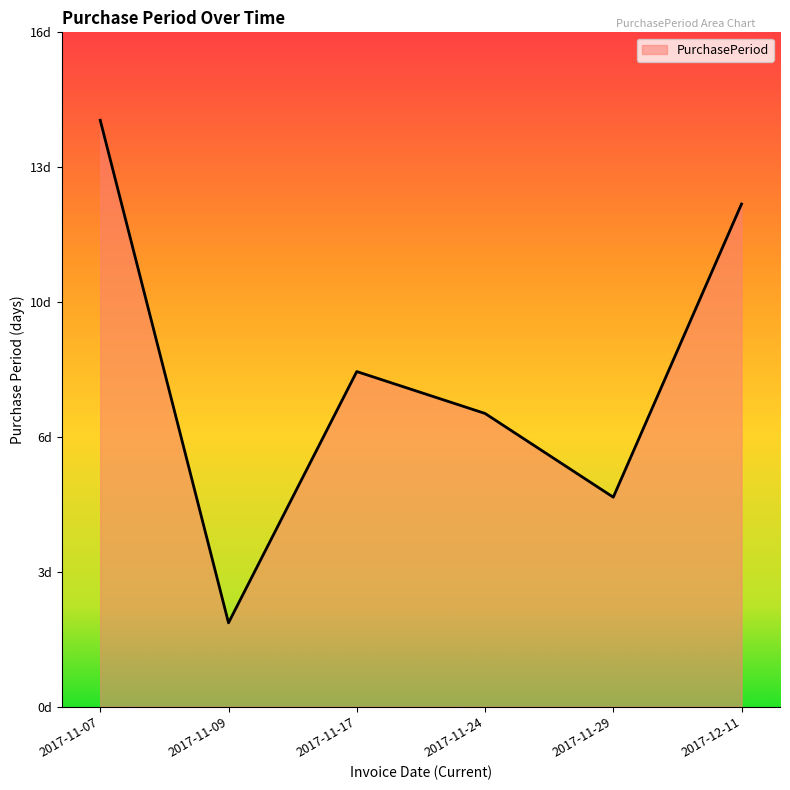

What is the average value?

8